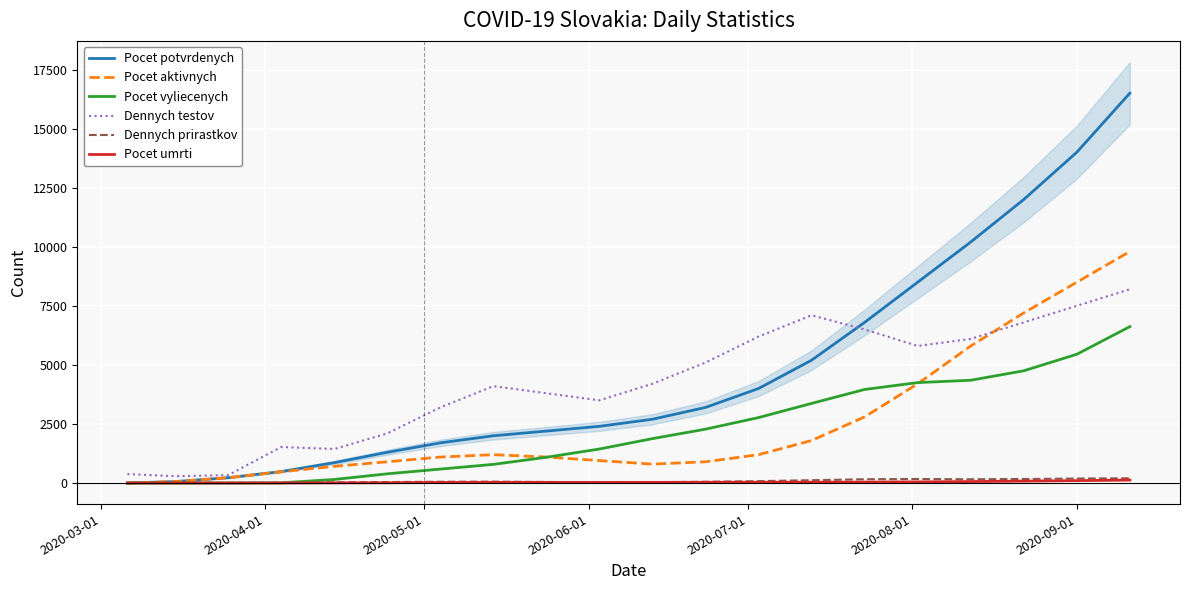

List the series in order of their peak value, lowest first.

Pocet umrti, Dennych prirastkov, Pocet vyliecenych, Dennych testov, Pocet aktivnych, Pocet potvrdenych